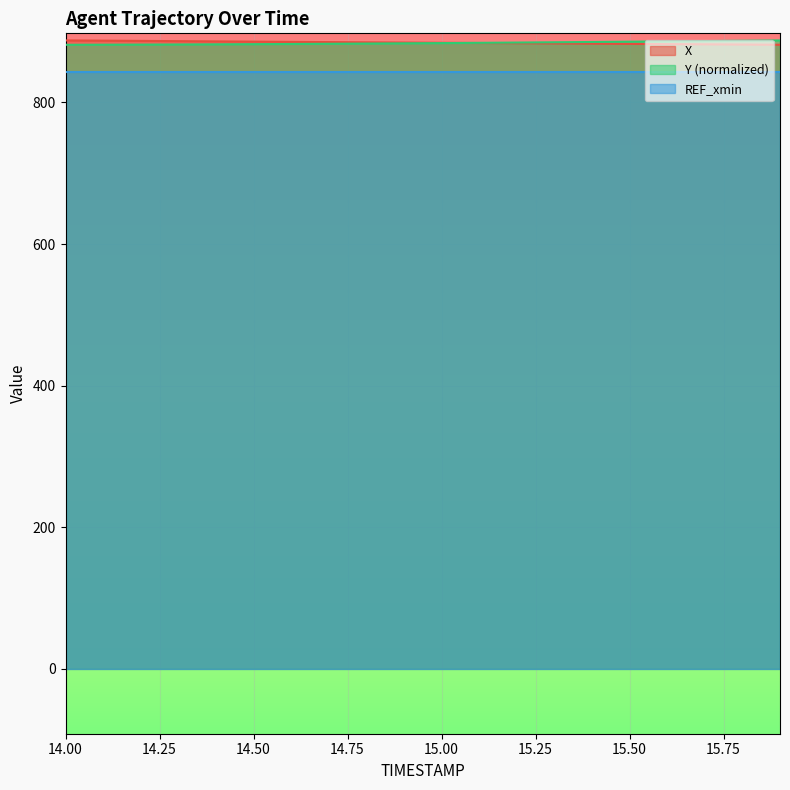

Is the value of Y at 15.5 greater than the value of X at 14.9?

Yes